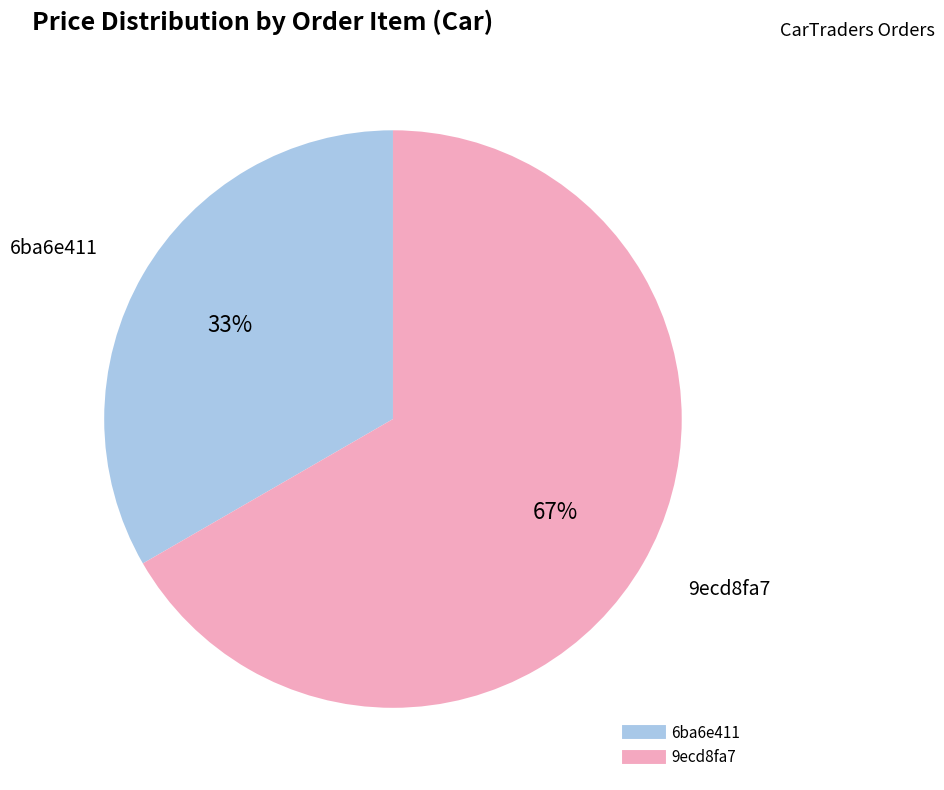

To the nearest percent, what portion does 6ba6e411 represent?

33%